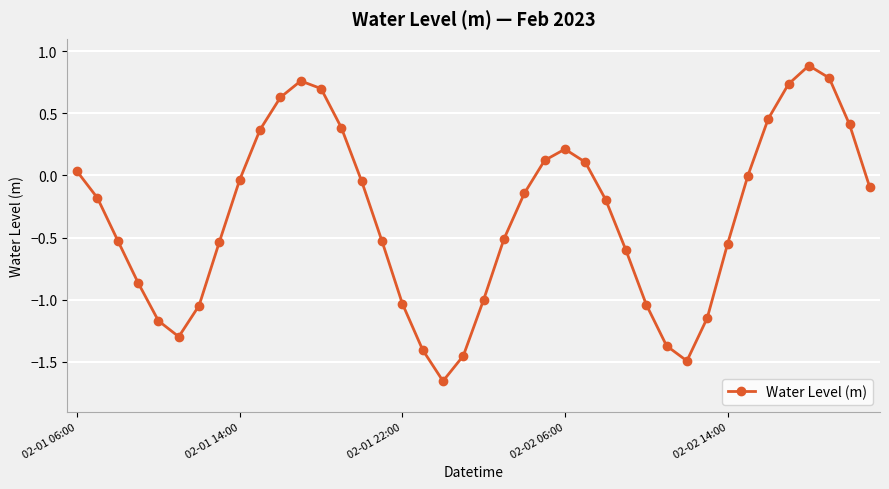

True or false: there are more than 2 points higher than both neighbors.

True